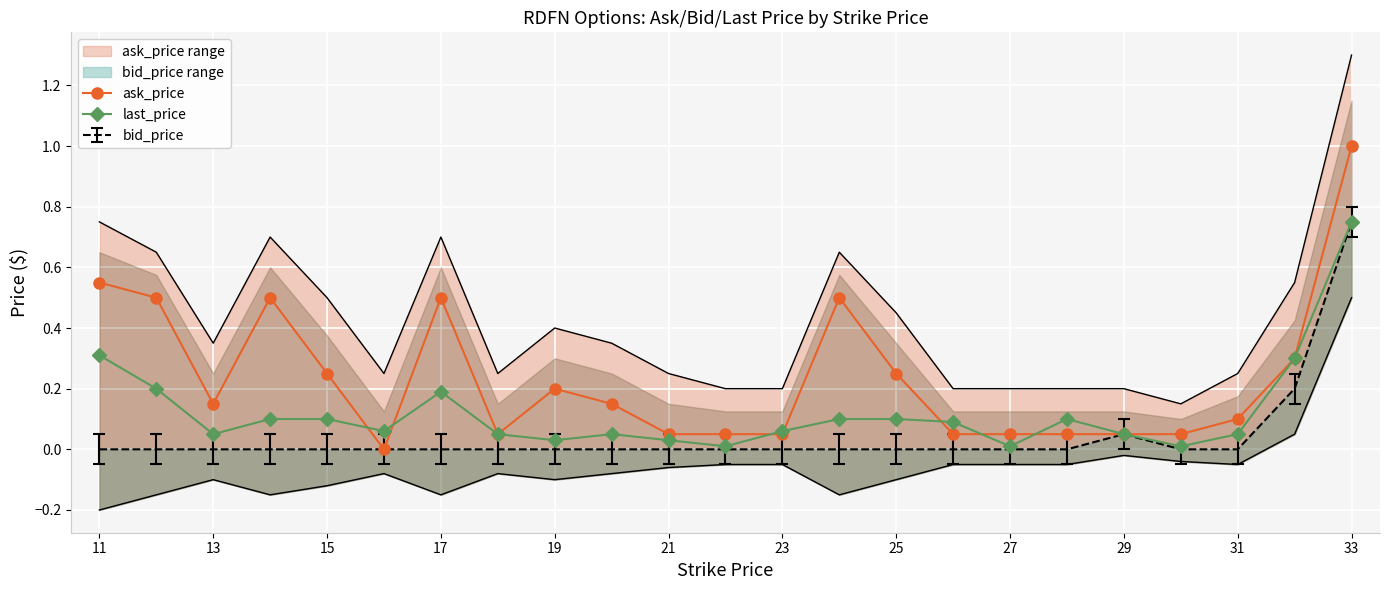

What is the difference between the maximum and minimum values in the last_price series?

0.7